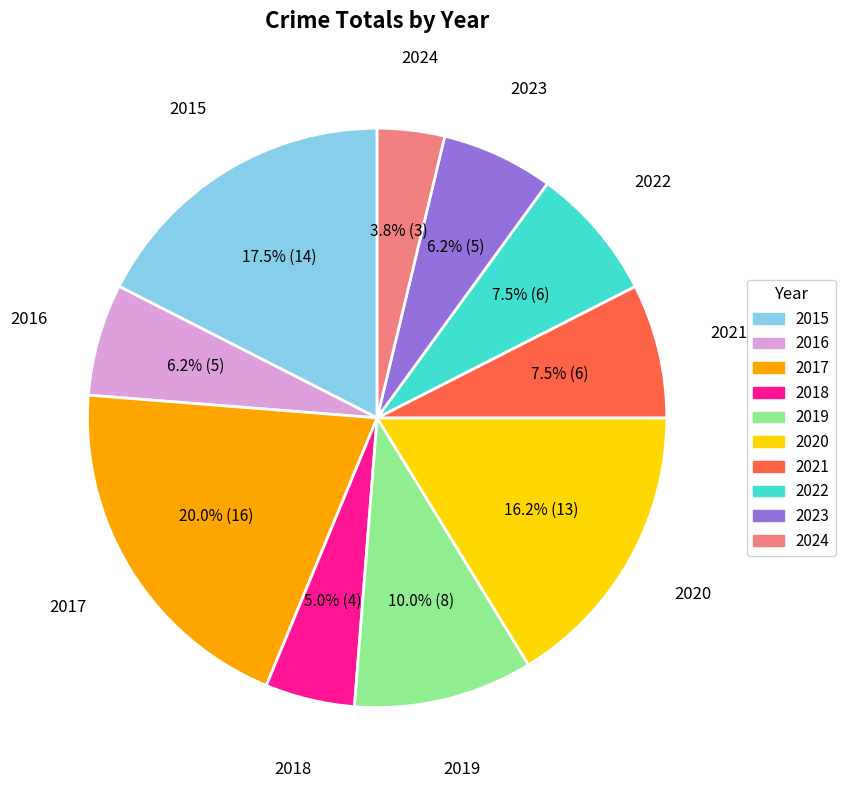

Which has a higher value, 2024 or 2015?

2015